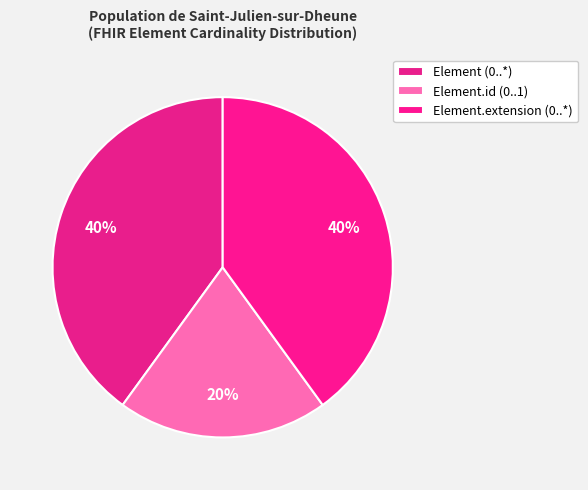

Count the number of slices in the pie.

3